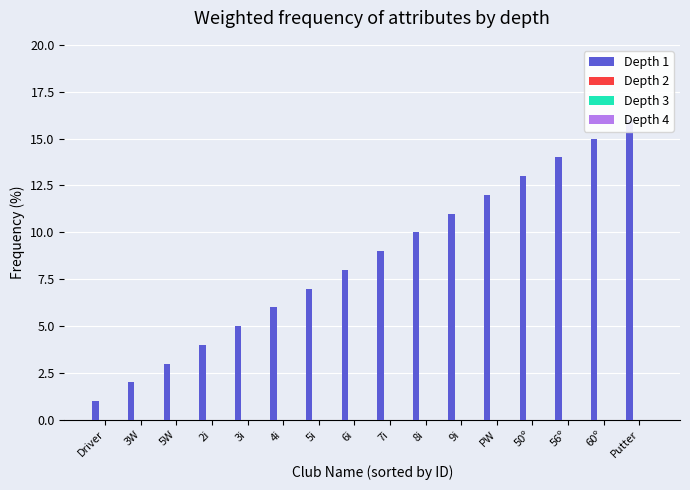

How many series are shown in this chart?

4